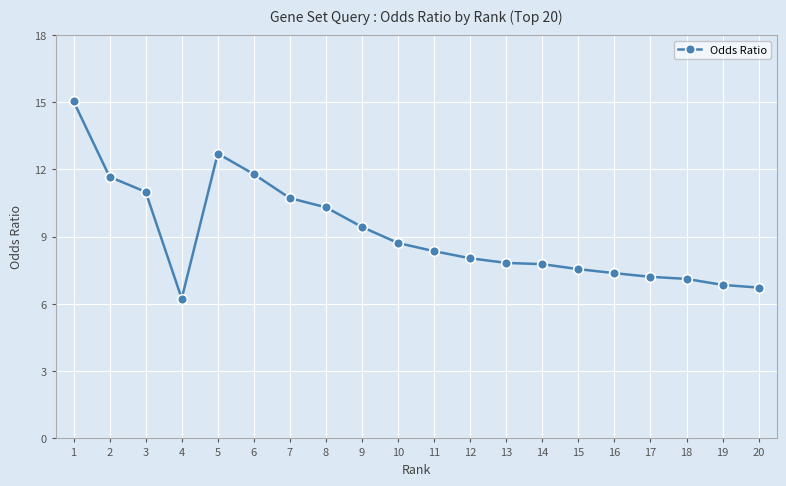

What is the difference between the values at 11 and 8?

2.0